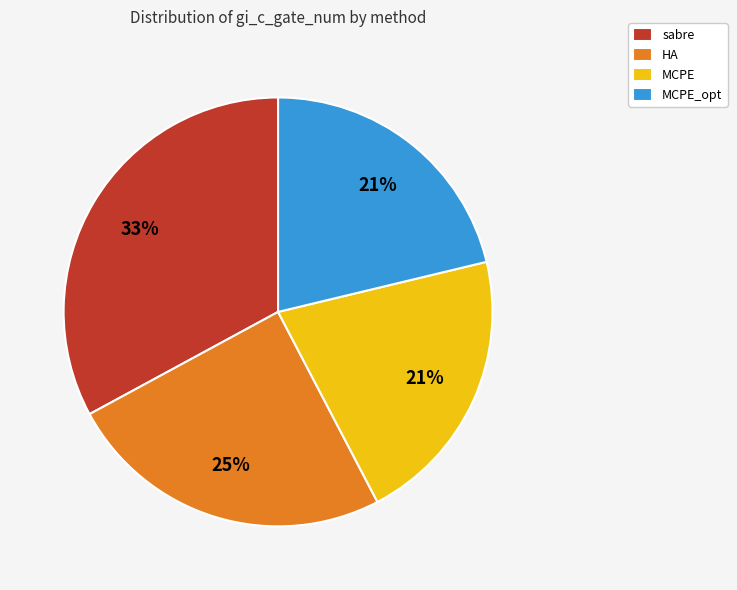

Which has a higher value, HA or MCPE_opt?

HA